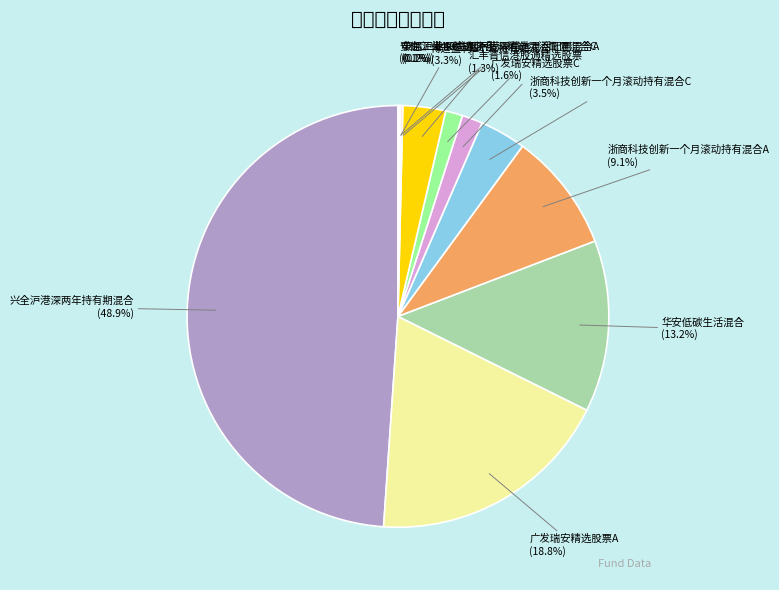

Is the sum of 汇丰晋信港股通精选股票 (1.3%) and 广发瑞安精选股票C (1.6%) greater than half?

No